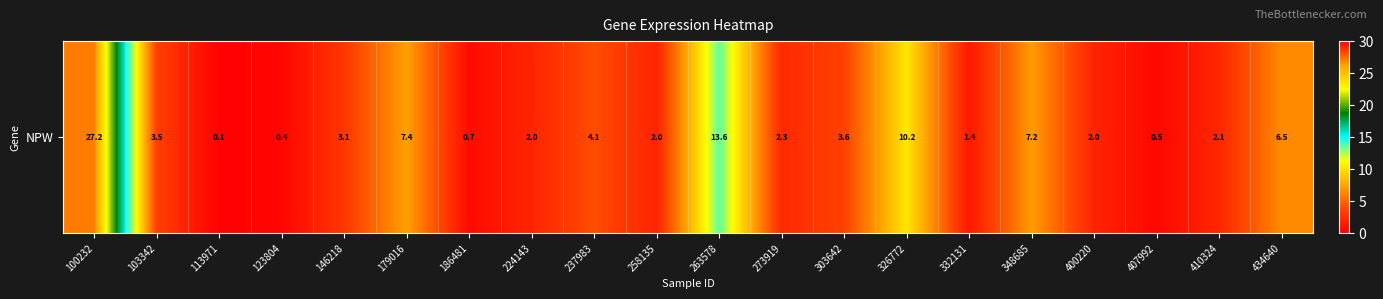

What is the ratio of the value at 123804 to the value at 400220?

0.2